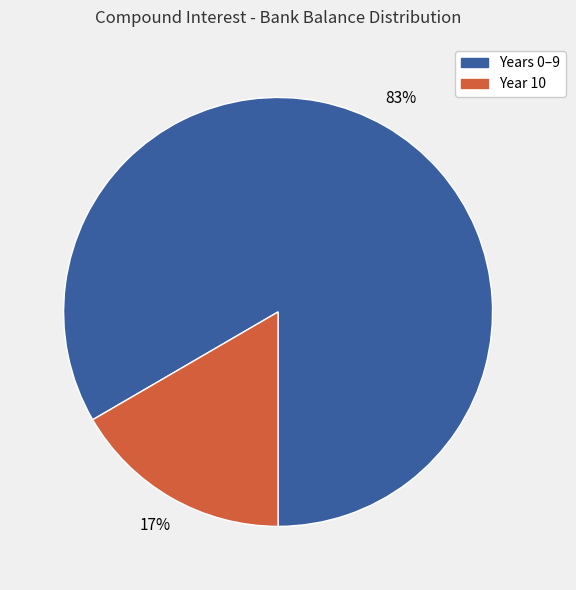

Is there any slice that represents more than half of the pie?

Yes